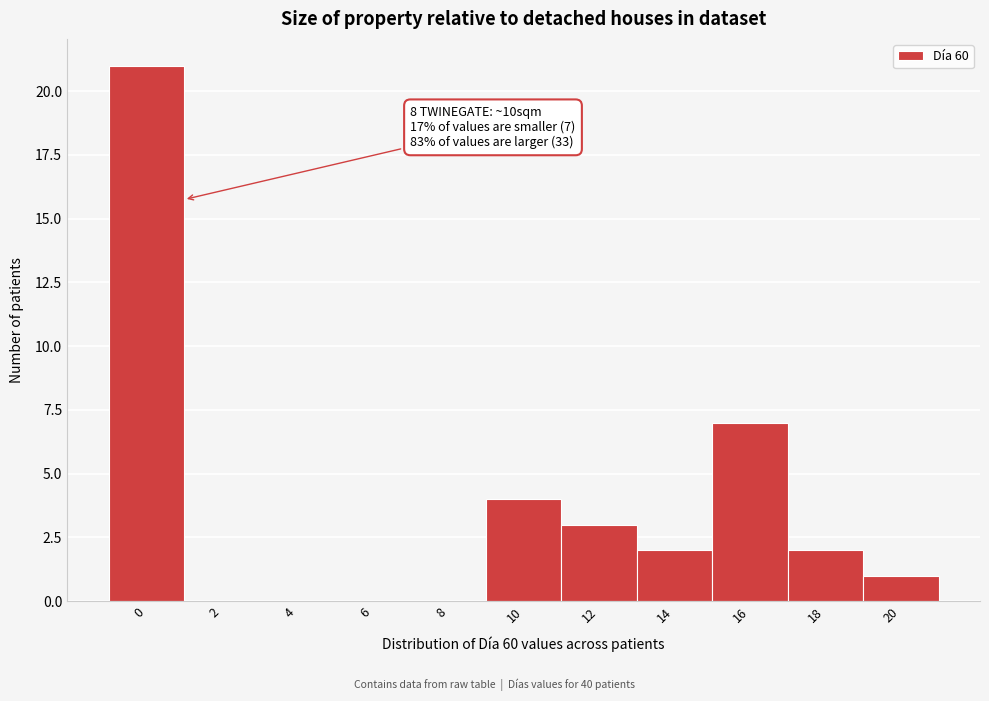

Reading left to right, extract all data points from this chart.

0=21	2=0	4=0	6=0	8=0	10=4	12=3	14=2	16=7	18=2	20=1